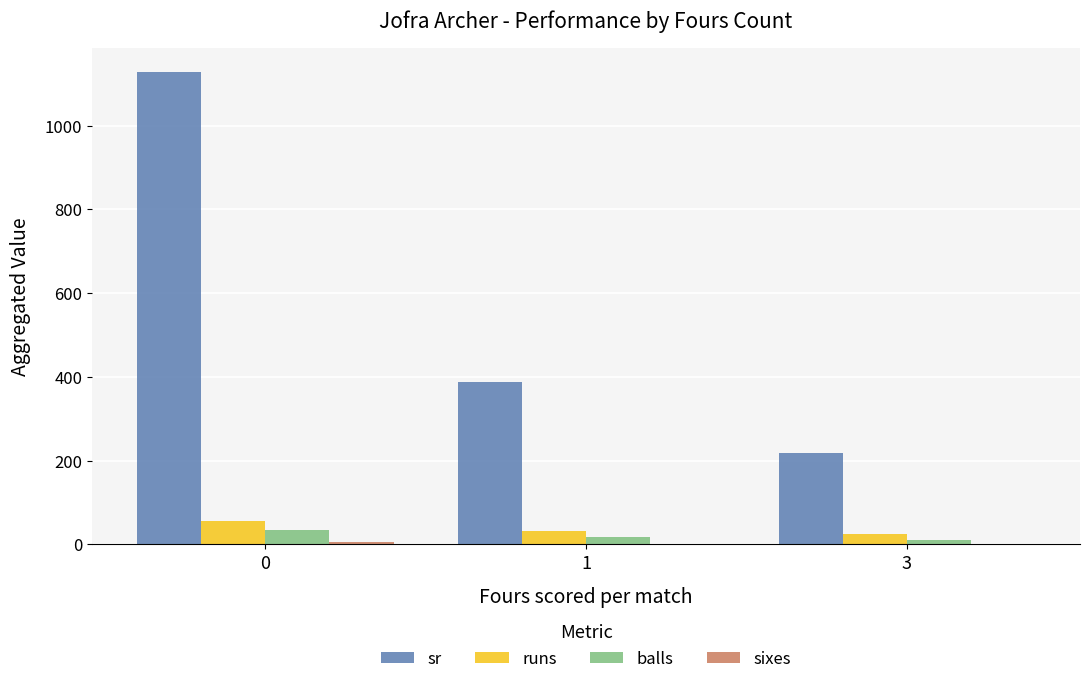

Between 1 and 3, which series saw the biggest shift?

sr